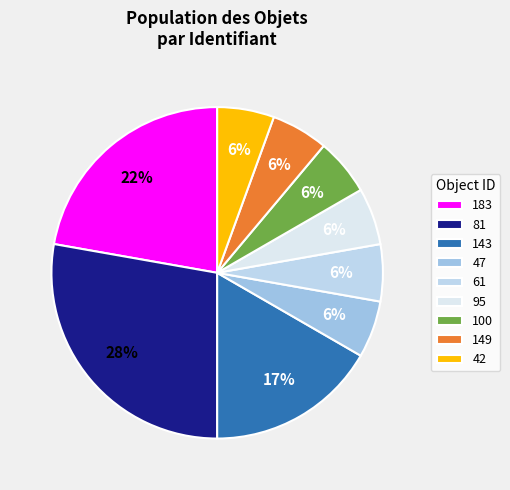

Count the number of slices in the pie.

9